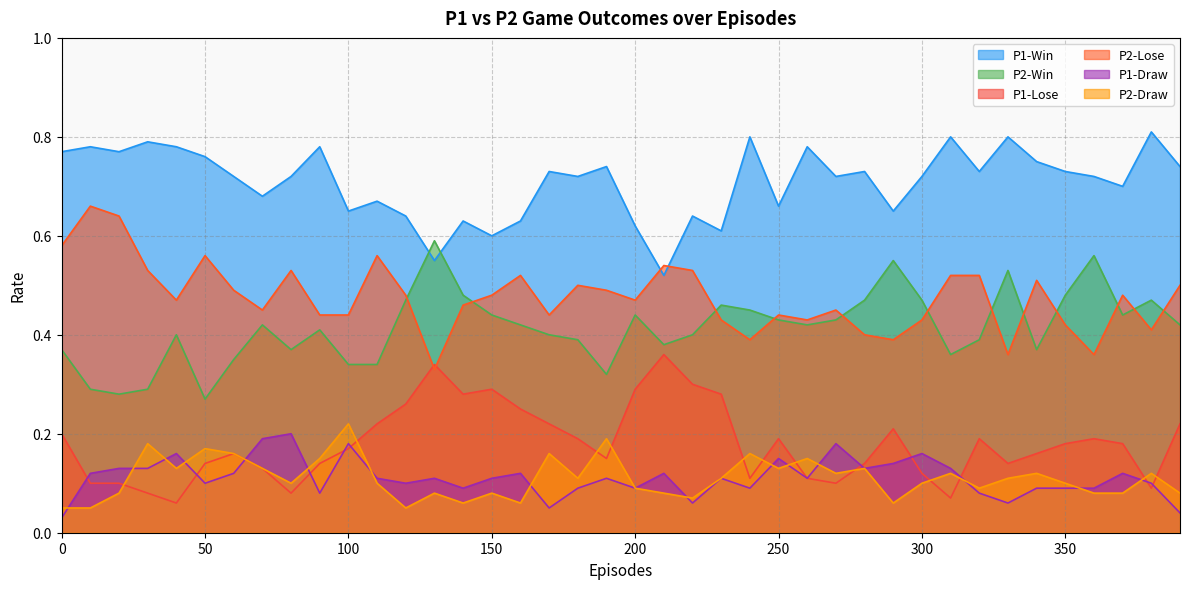

How many lines are shown in the chart?

6